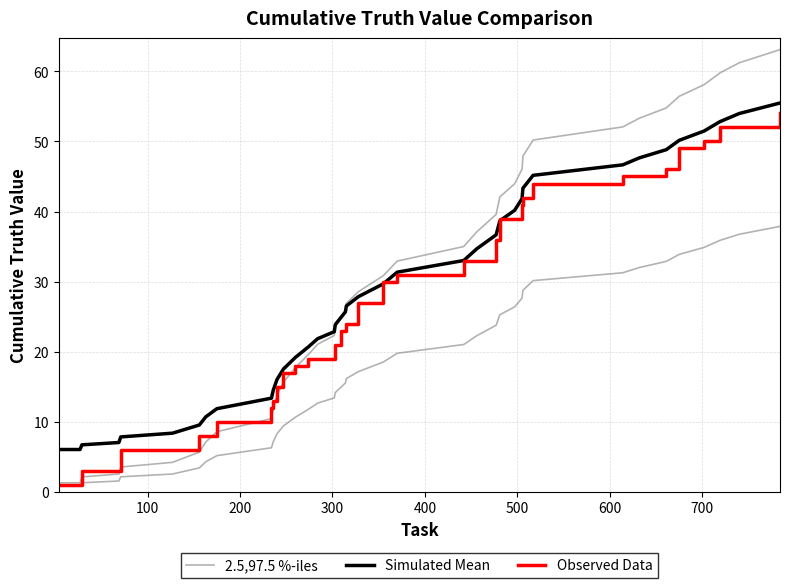

What is the sum of all Observed Data values?

1057.0